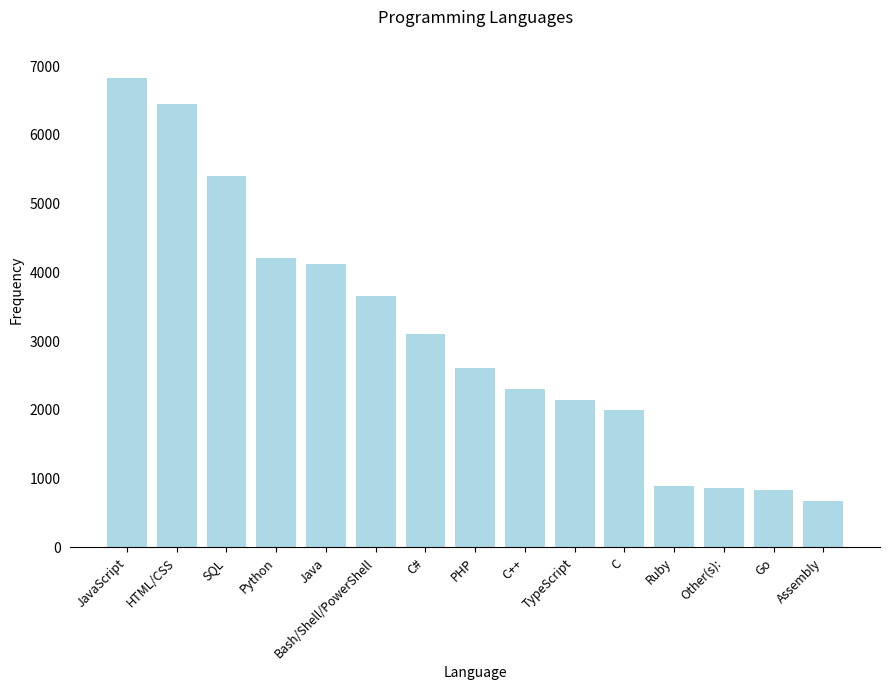

What is the value of the 6th bar from the left?

3662